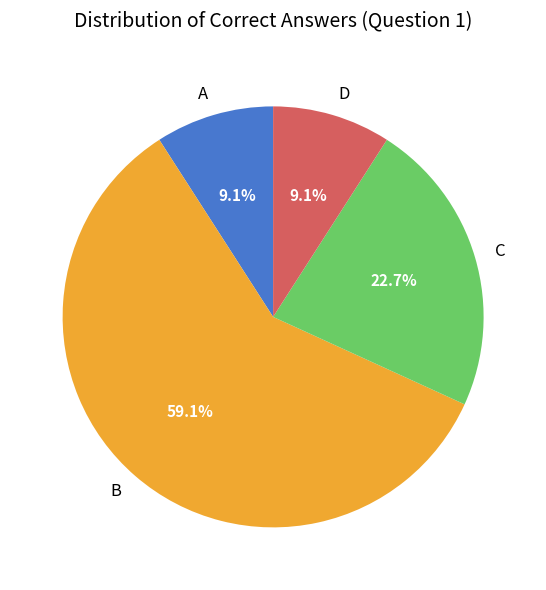

Approximately how many times larger is the value at A compared to D?

1.0